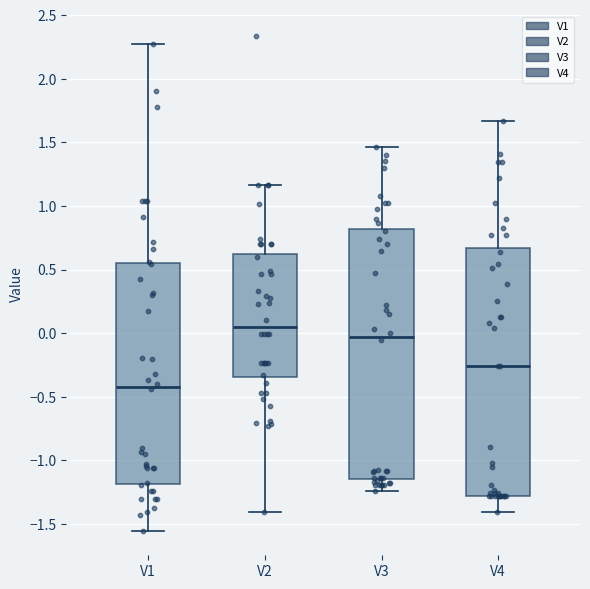

Where does the lower whisker of the box for V2 end on the y-axis? The values are not printed on the chart, so give them approximately, as read against the axis.

-1.40